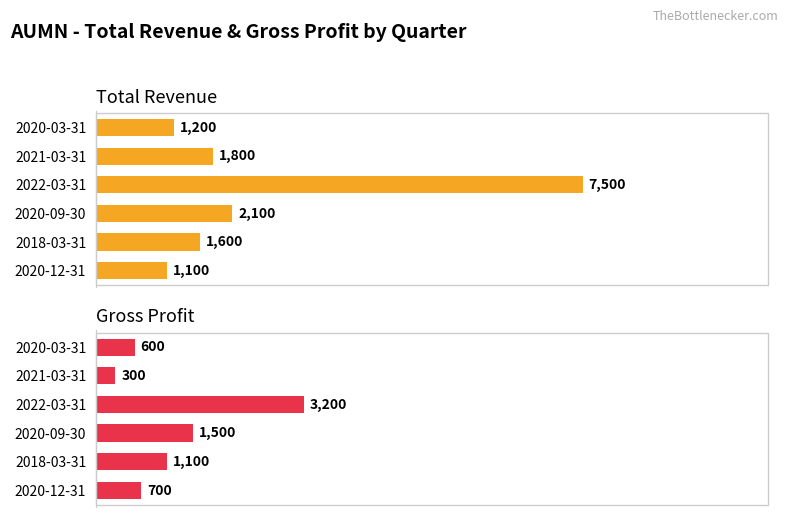

What is the sum of all Gross Profit values?

7400